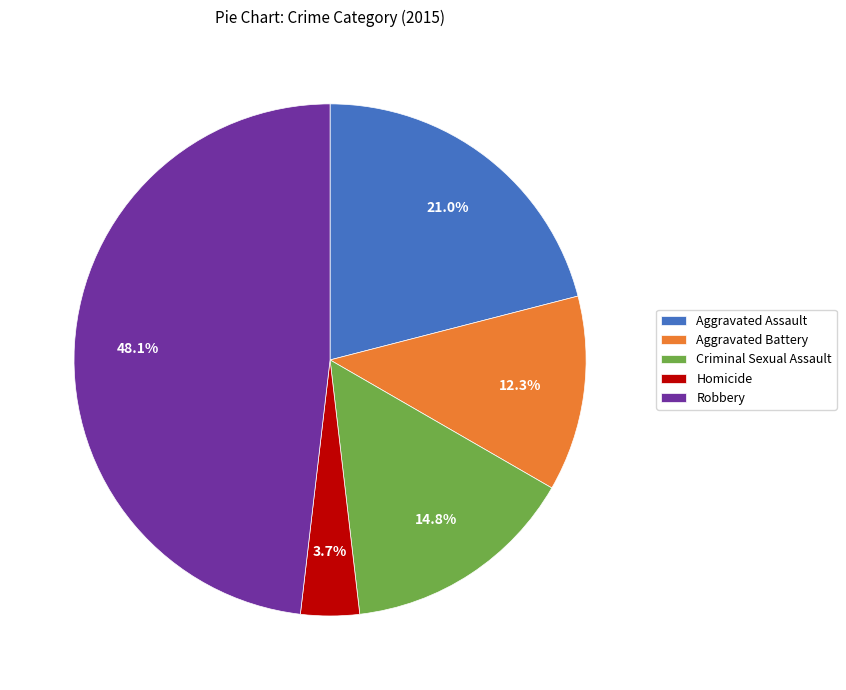

What is the ratio of the value at Robbery to the value at Aggravated Battery?

3.9